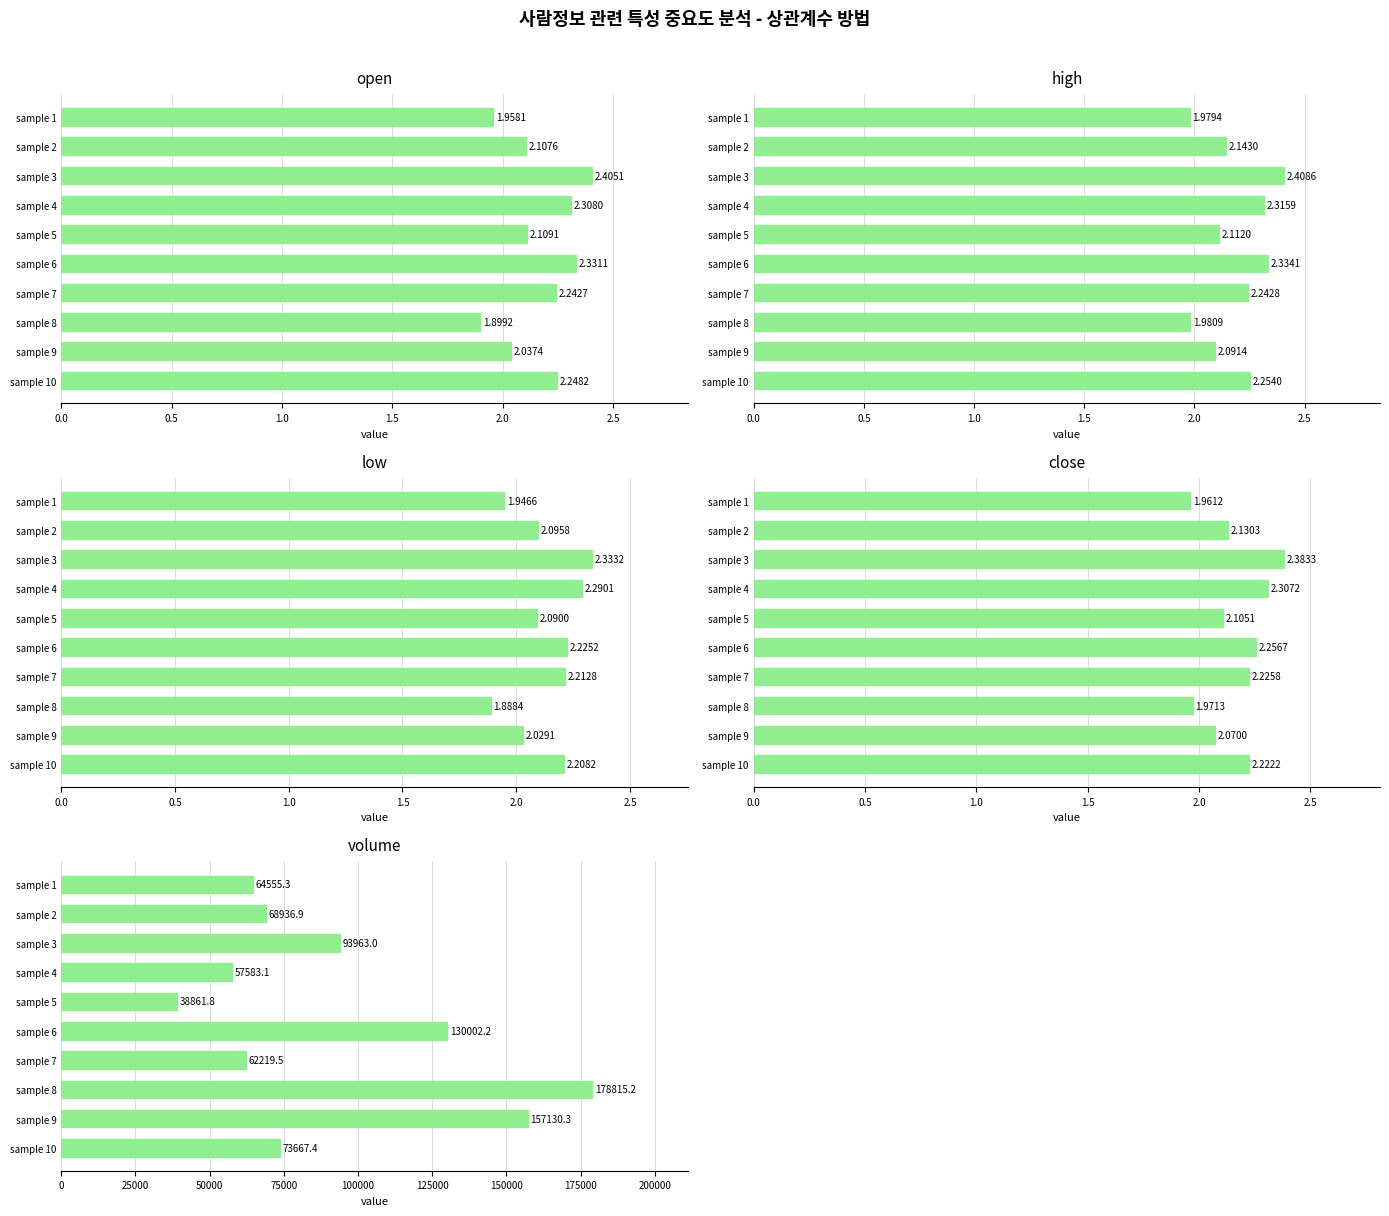

What is the difference between the high values at sample 2 and sample 6?

0.2